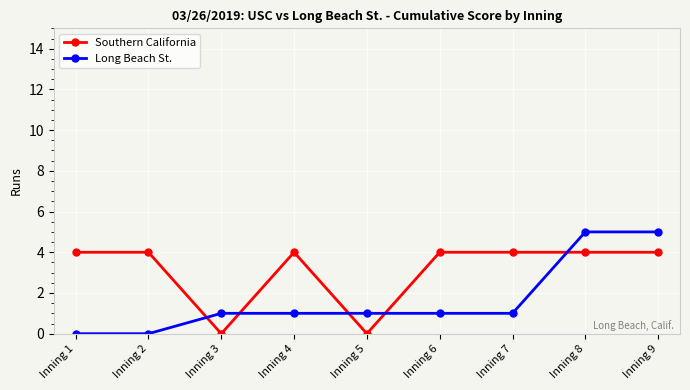

What is the spread (max minus min) of values at Inning 8?

1